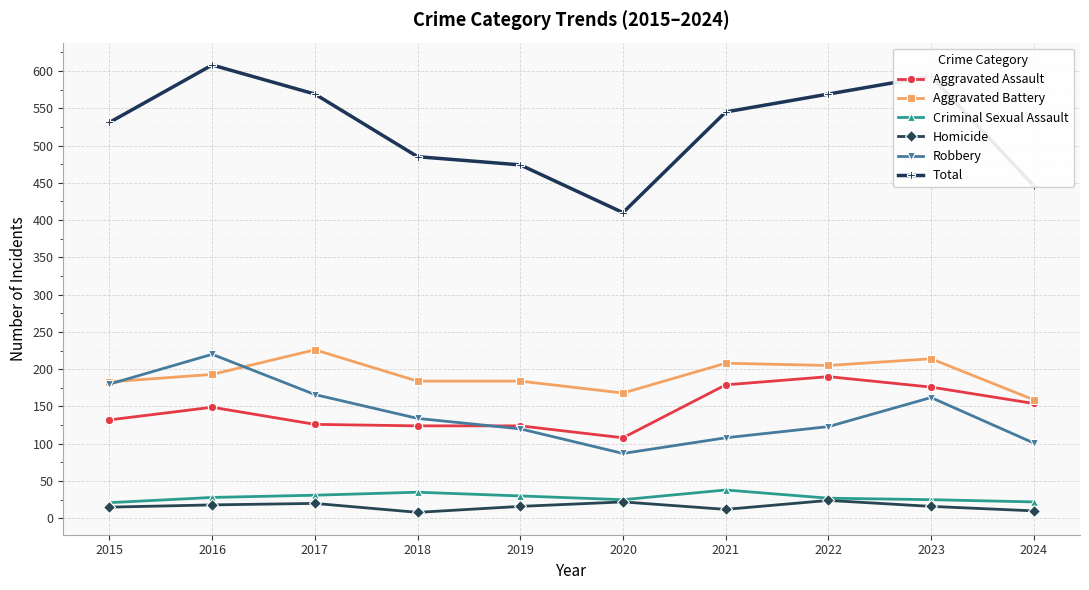

True or false: Homicide and Total cross at least once.

False